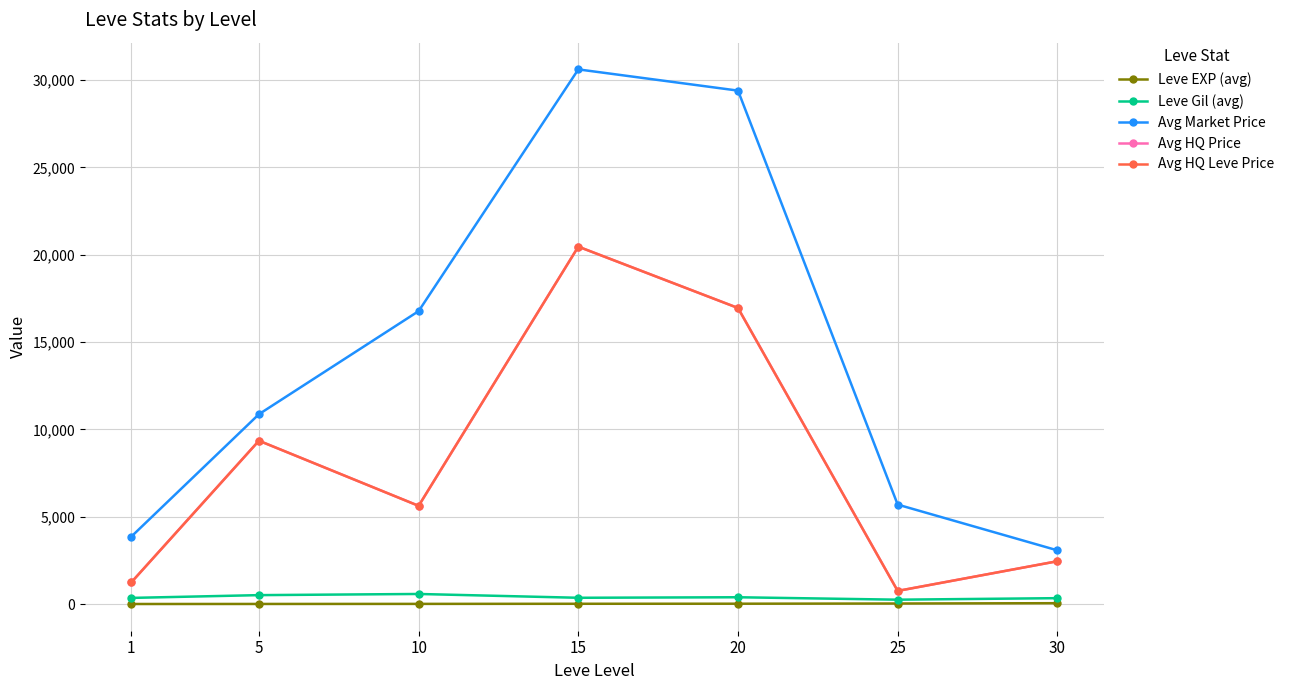

Is it true that Leve EXP (avg) equals 7.2 at 10?

True